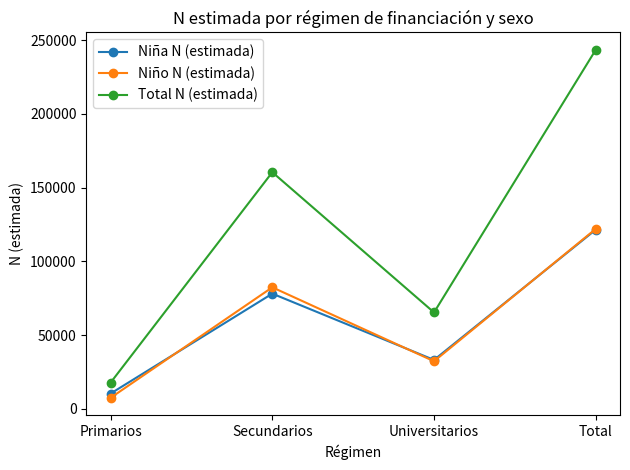

Is this an area chart (filled region under the line)?

No